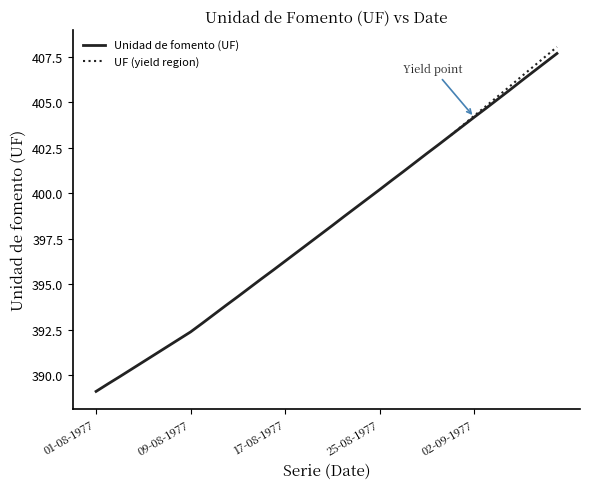

Which label corresponds to the smallest value in the chart?

01-08-1977